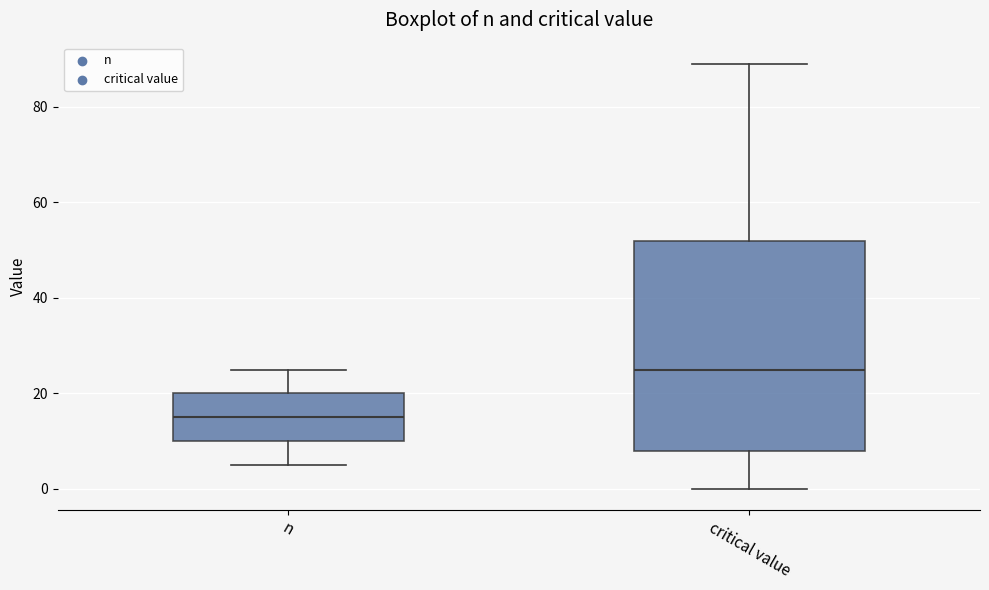

Which box's median line is the highest?

critical value